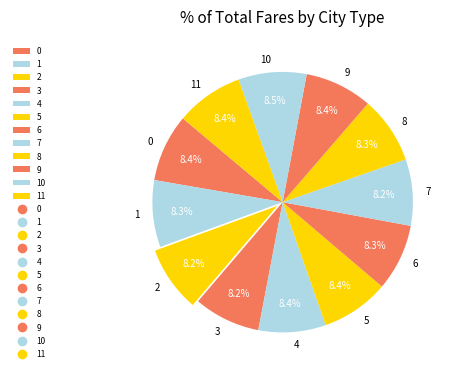

What percentage is the 2 slice, to the nearest percent?

8%